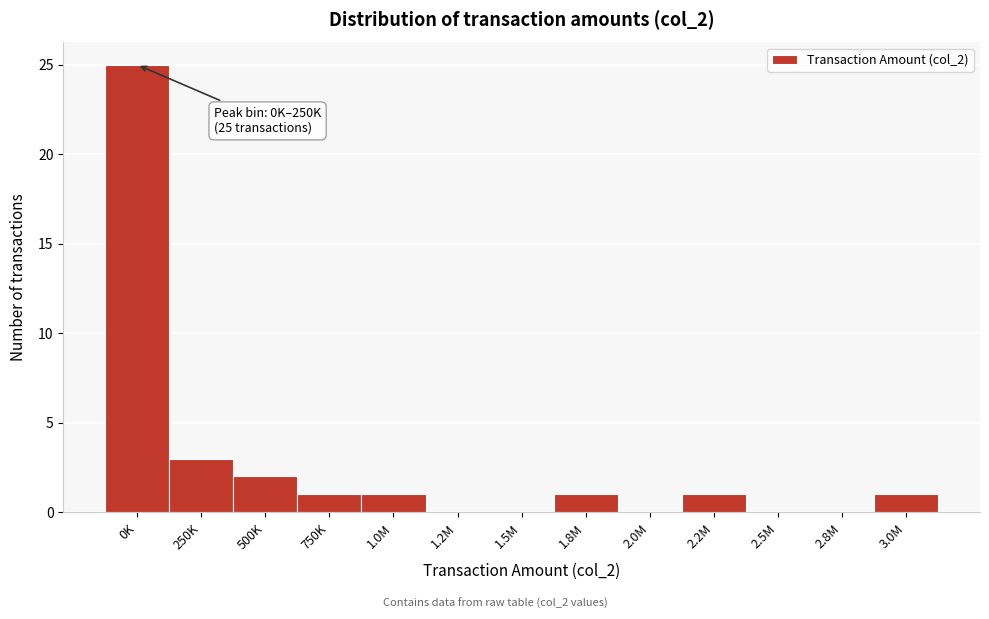

Reading left to right, transcribe all the data shown in this chart.

0K=25	250K=3	500K=2	750K=1	1.0M=1	1.2M=0	1.5M=0	1.8M=1	2.0M=0	2.2M=1	2.5M=0	2.8M=0	3.0M=1